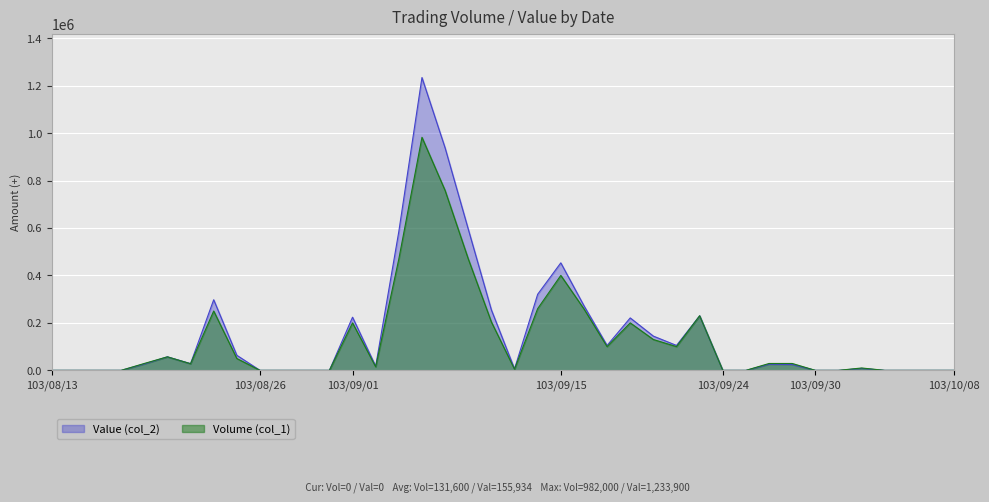

How many values in the Value (col_2) series exceed 25810?

19